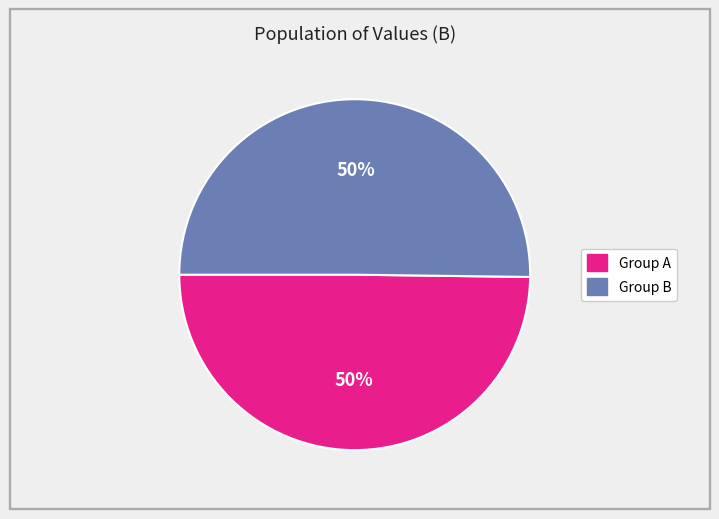

To the nearest percent, what is the average slice percentage?

50%